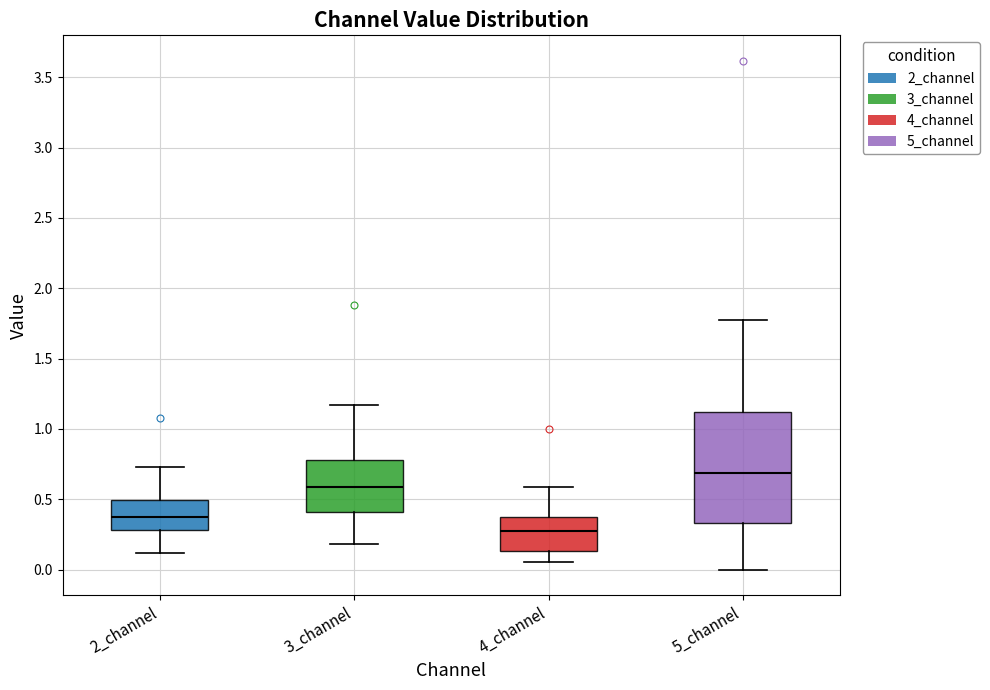

Reading left to right, read every box against the y-axis: the position of its median line, the range the box covers, and the ends of its whiskers. The values are not printed on the chart, so give them approximately, as read against the axis.

2_channel: median 0.40, box 0.30 to 0.50, whiskers 0.10 to 0.75
3_channel: median 0.60, box 0.40 to 0.80, whiskers 0.20 to 1.15
4_channel: median 0.30, box 0.15 to 0.40, whiskers 0.05 to 0.60
5_channel: median 0.70, box 0.35 to 1.10, whiskers 0.00 to 1.80